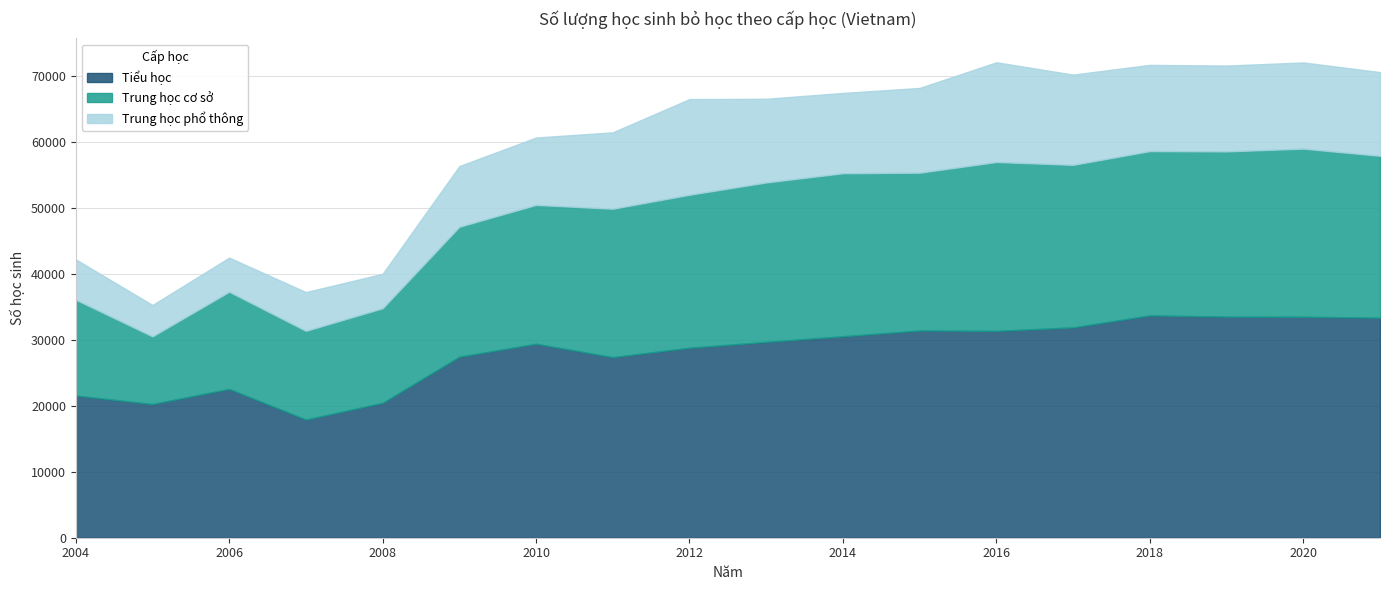

At how many categories does at least one series exceed 14571?

18